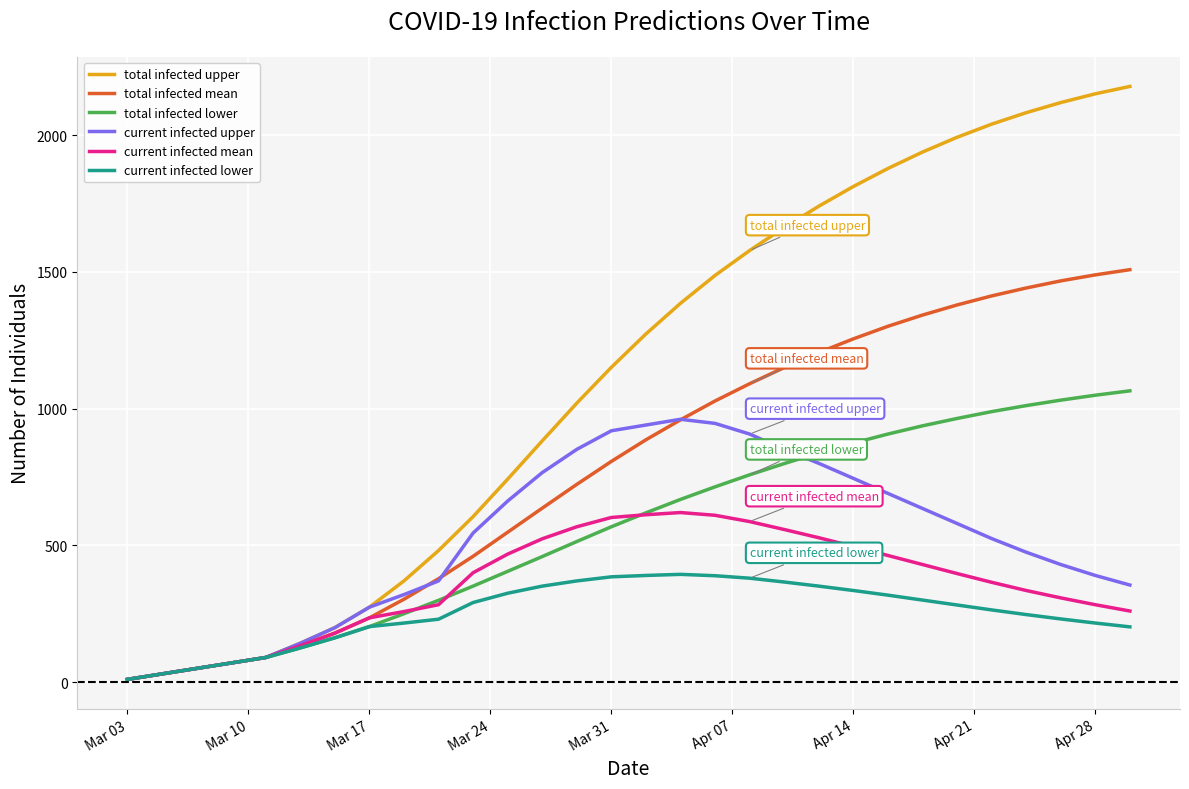

What is the greatest value displayed?

2178